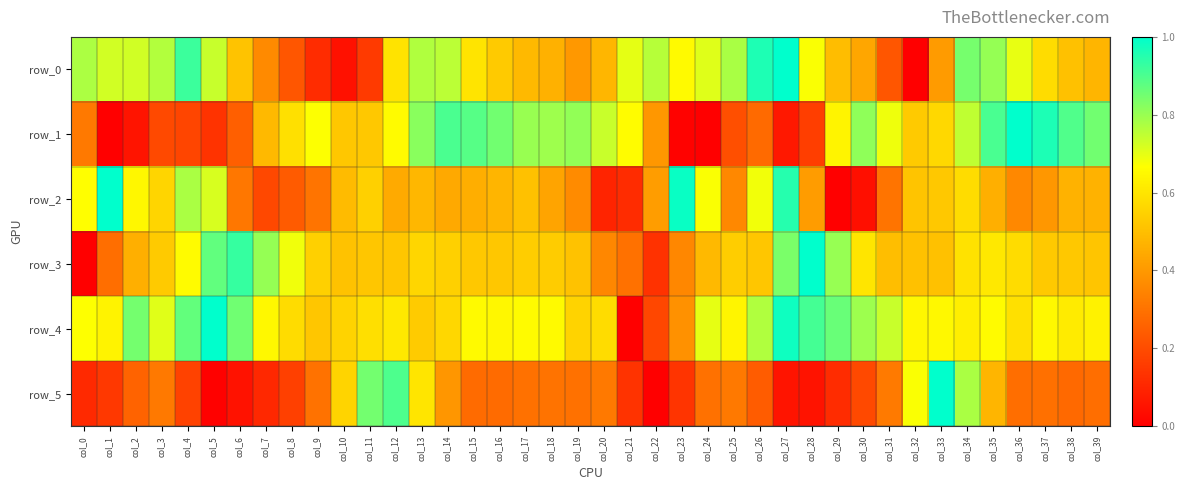

Which series has the widest spread of values?

row_0